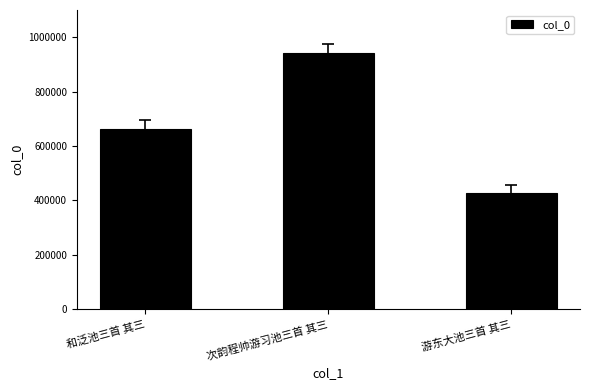

How many values are below 664204?

1